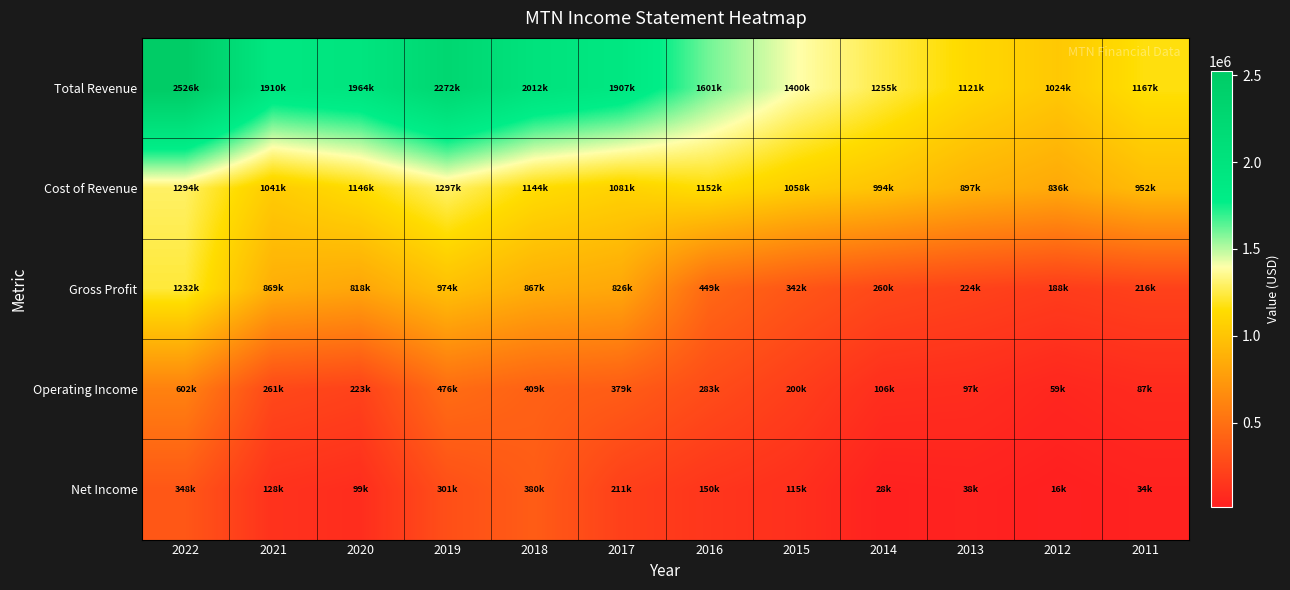

Between 2020 and 2011, which series saw the biggest shift?

Total Revenue